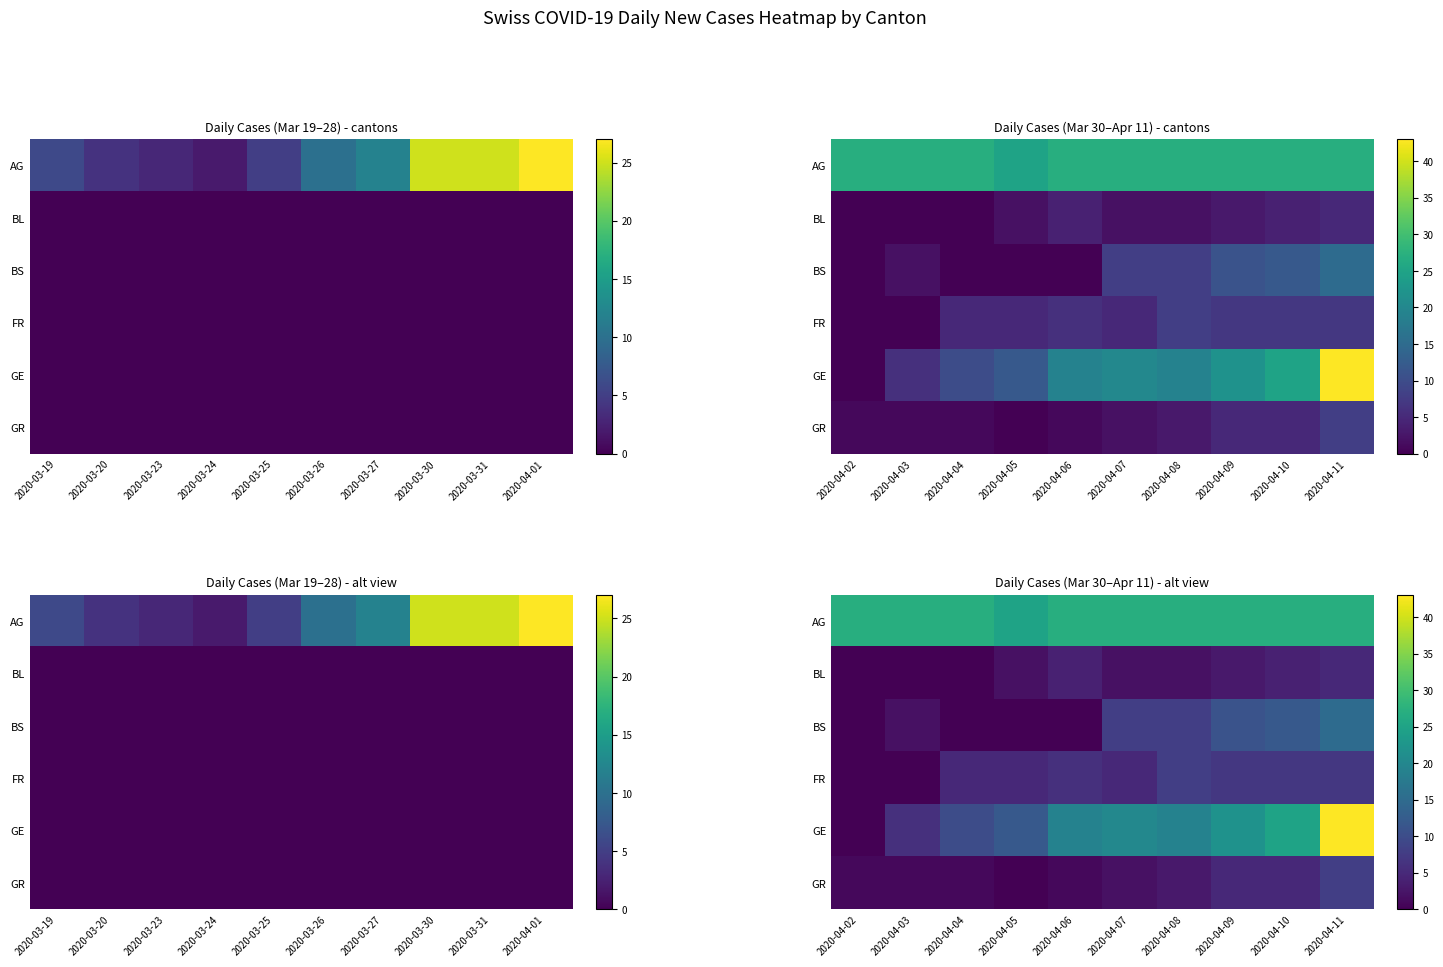

At how many categories does at least one series exceed 20?

10